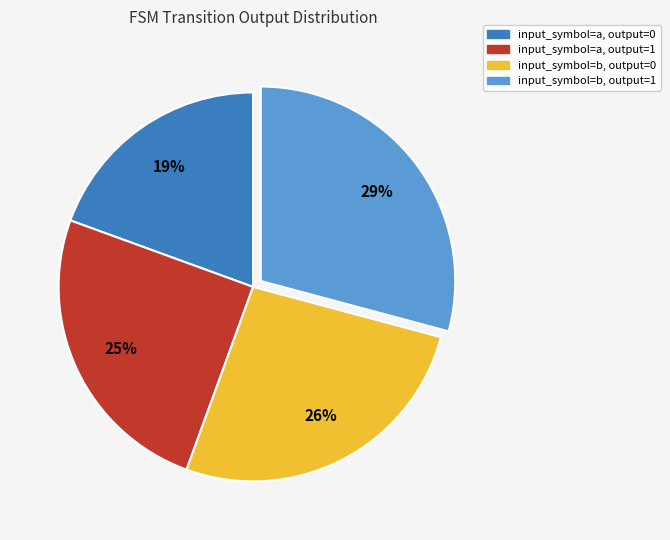

How many slices are in this pie chart?

4